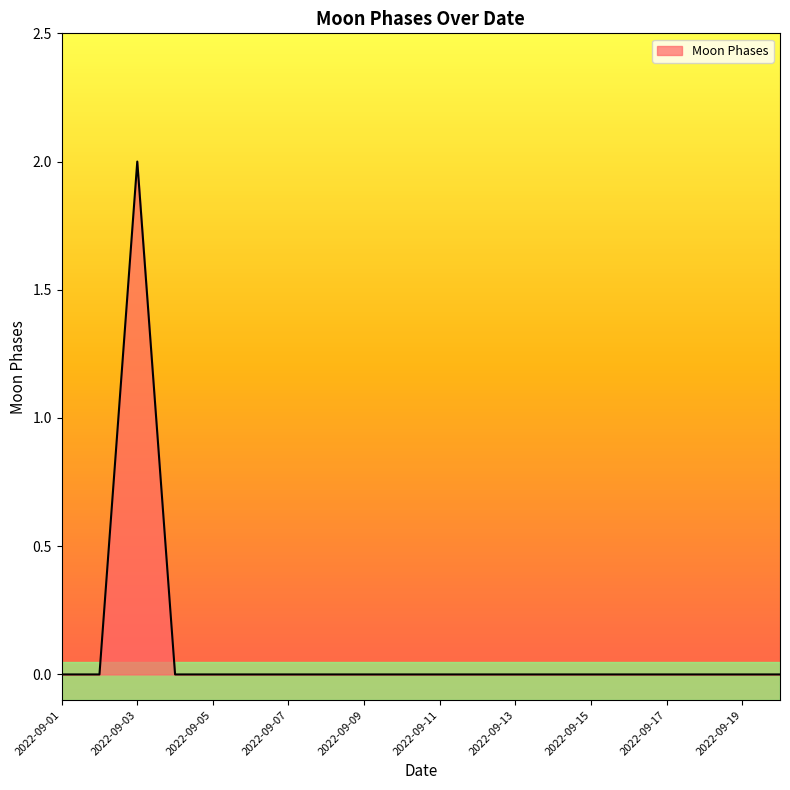

Does the chart display data point markers on the line(s)?

No